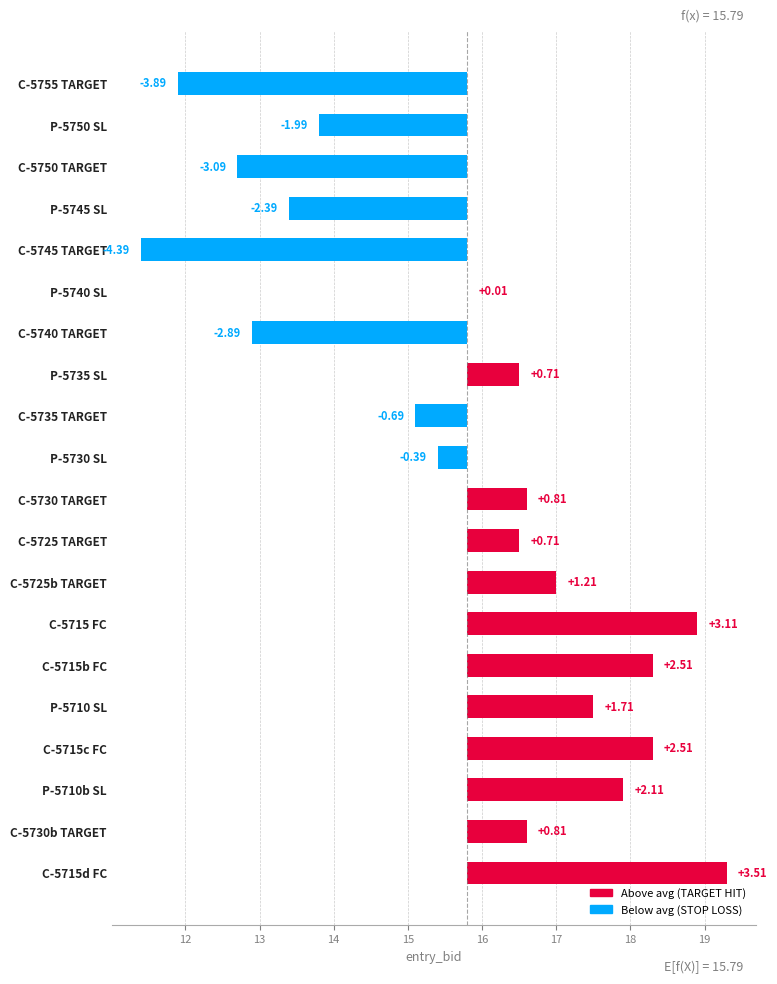

What is the minimum value shown in the chart?

-4.4